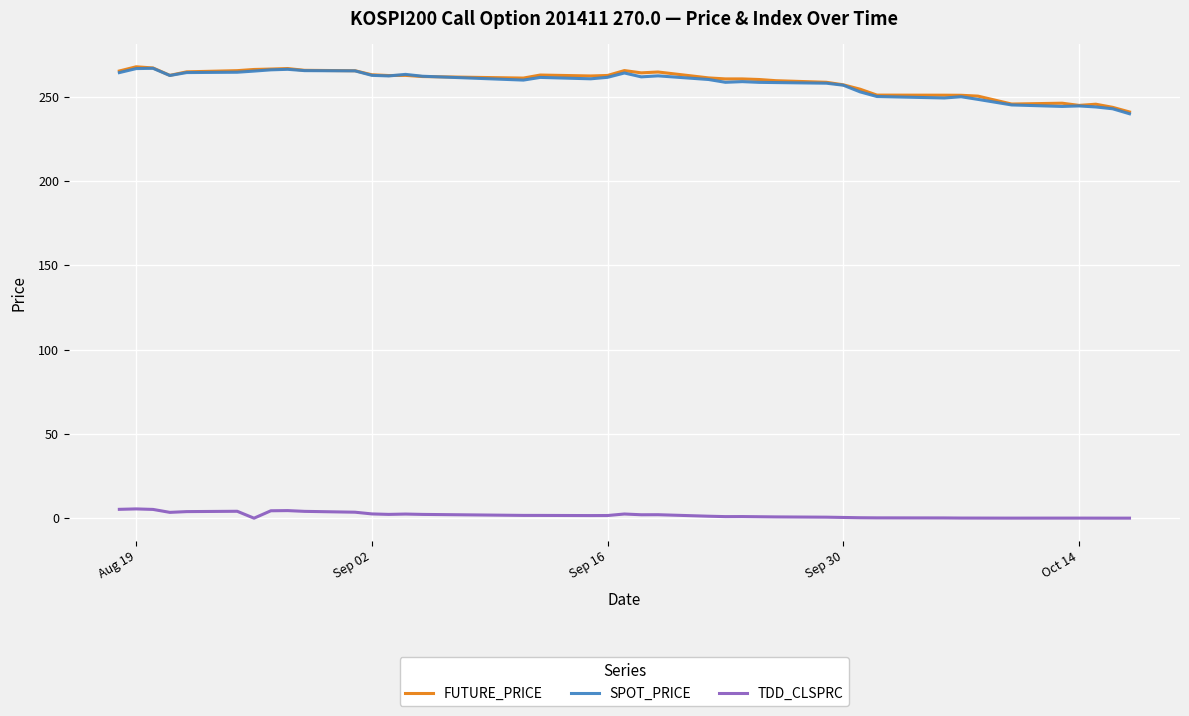

How many series are shown in this chart?

3